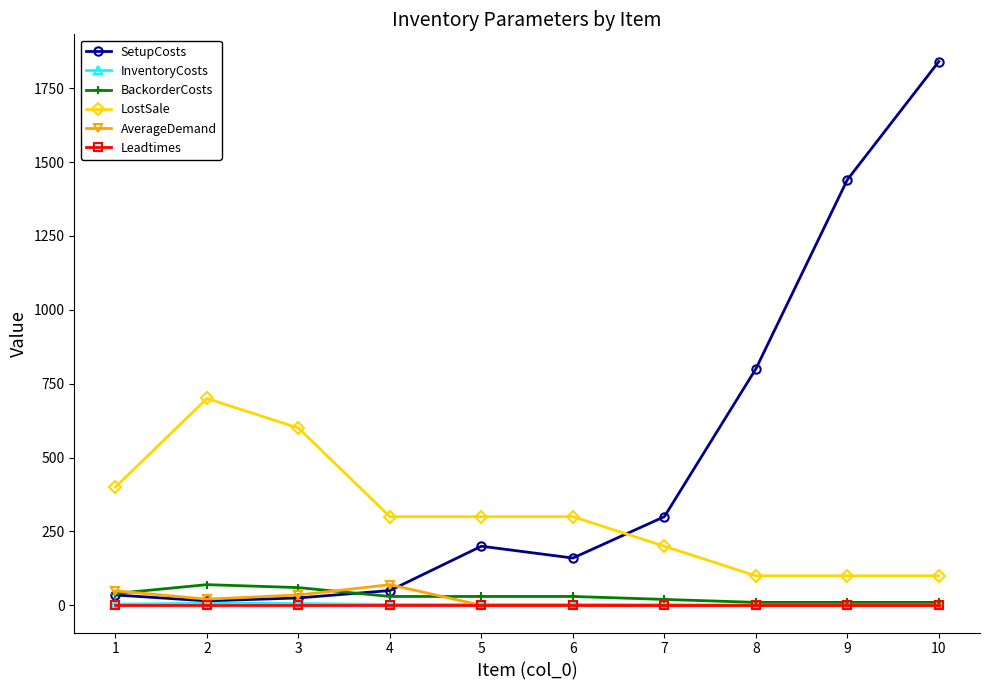

True or false: AverageDemand and LostSale intersect in this chart.

False